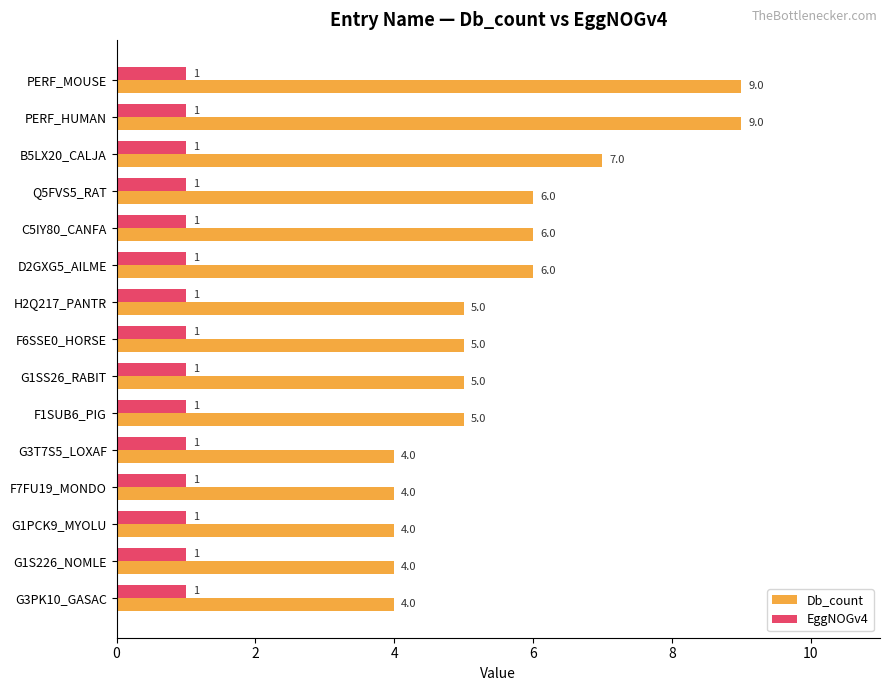

List the series in order of their overall mean, lowest first.

EggNOGv4, Db_count